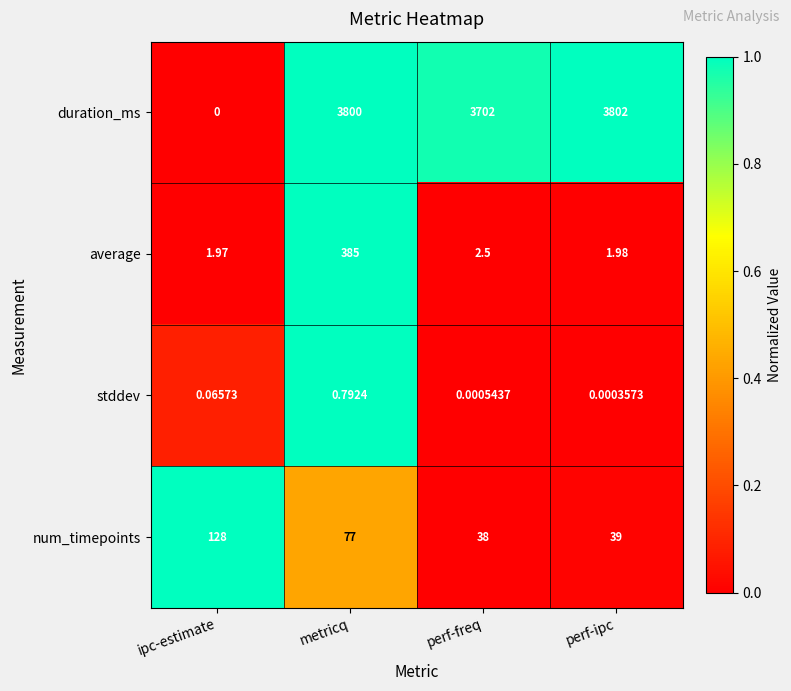

What is the difference between the highest and lowest values at metricq?

3799.2